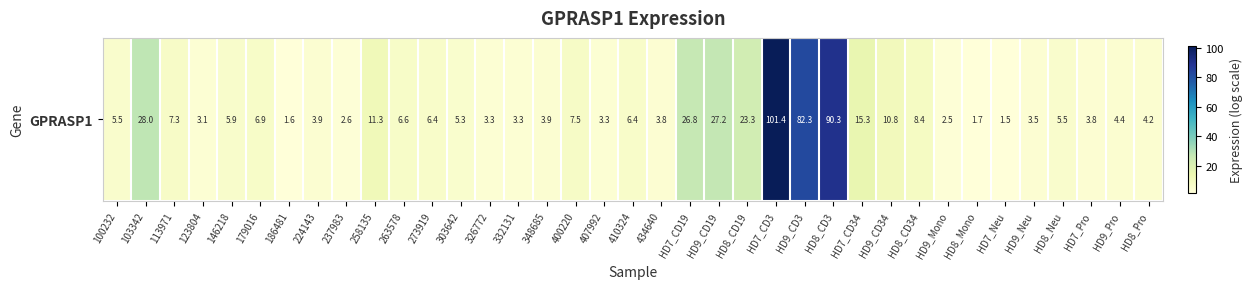

List the labels in order of value, smallest first.

HD7_Neu, 186481, HD8_Mono, HD9_Mono, 237983, 123804, 332131, 326772, 407992, HD9_Neu, HD7_Pro, 434640, 348685, 224143, HD8_Pro, HD9_Pro, 303642, 100232, HD8_Neu, 146218, 410324, 273919, 263578, 179016, 113971, 400220, HD8_CD34, HD9_CD34, 258135, HD7_CD34, HD8_CD19, HD7_CD19, HD9_CD19, 103342, HD9_CD3, HD8_CD3, HD7_CD3